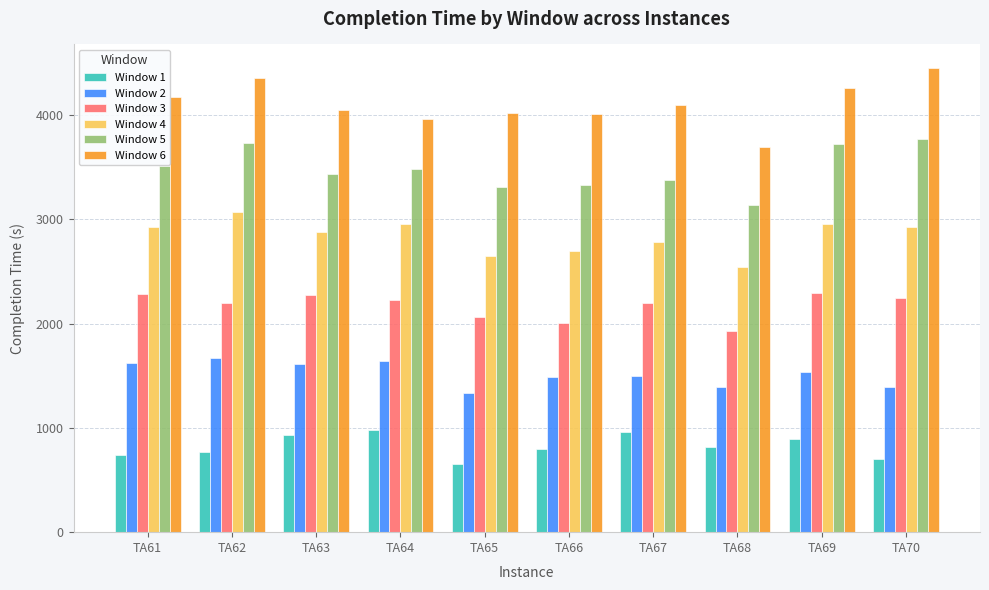

What is the total value across all series at TA69?

15672